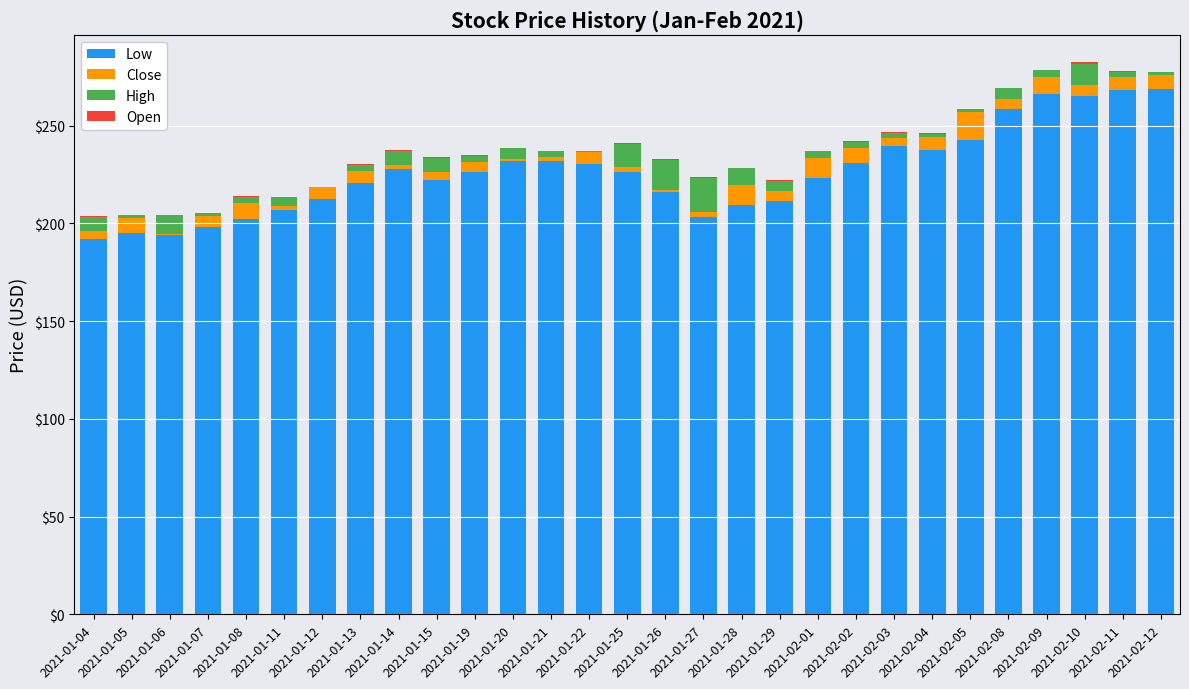

What is the maximum value for Low?

268.8